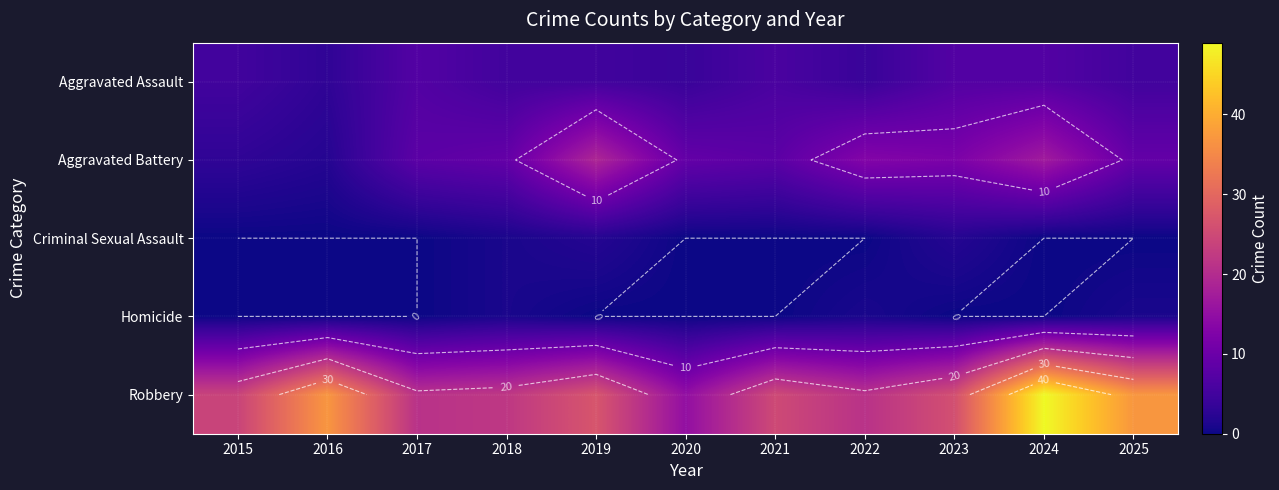

How many values in Criminal Sexual Assault are above zero?

3